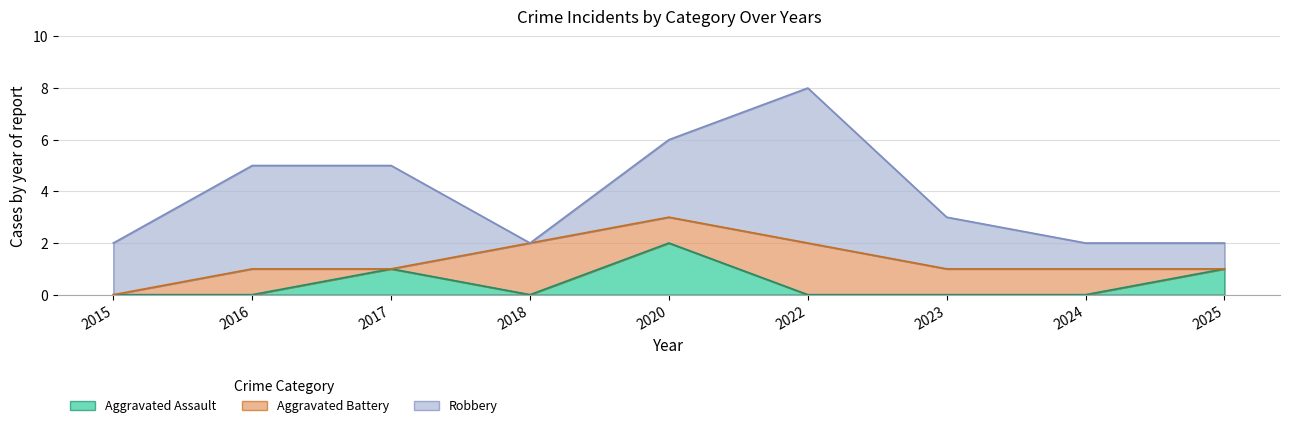

What is the spread (max minus min) of values at 2016?

4